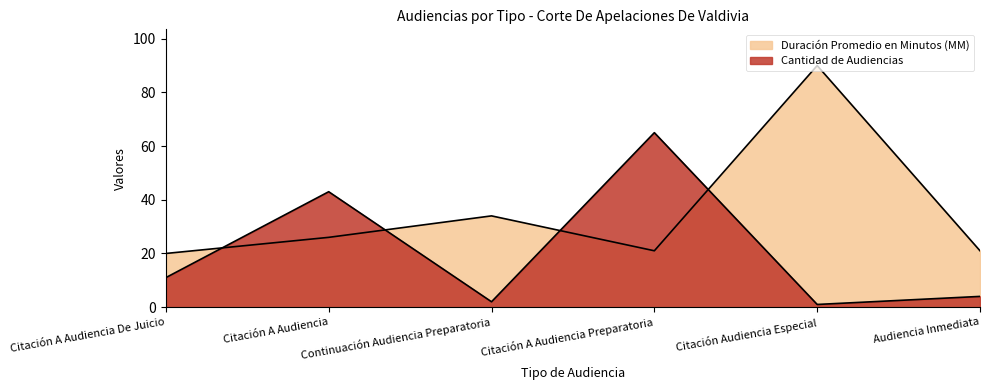

Where is the first local minimum for Duración Promedio en Minutos (MM)?

Citación A Audiencia Preparatoria